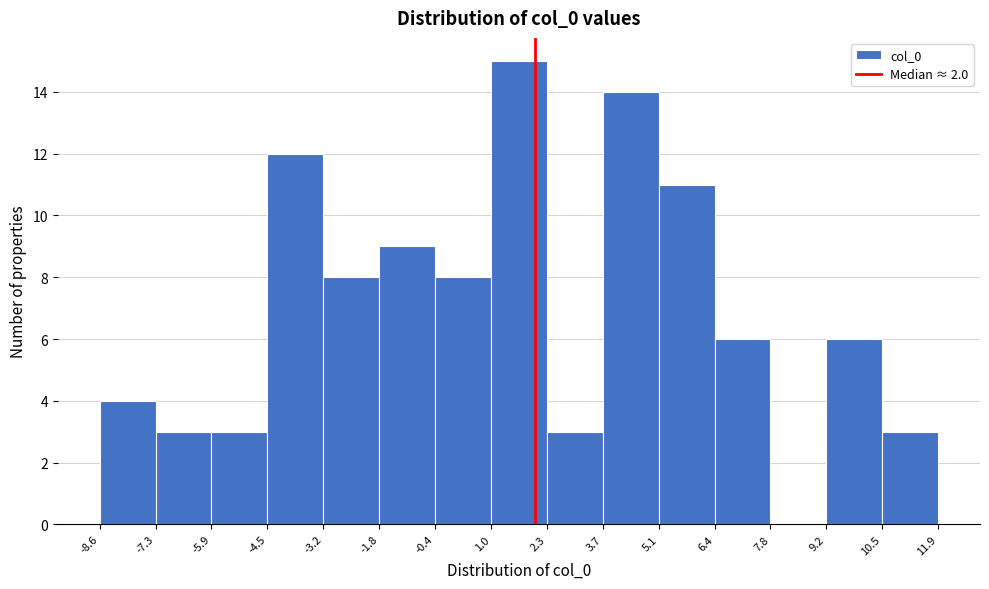

Over which range of the x-axis is the bar tallest?

1.0 to 2.3